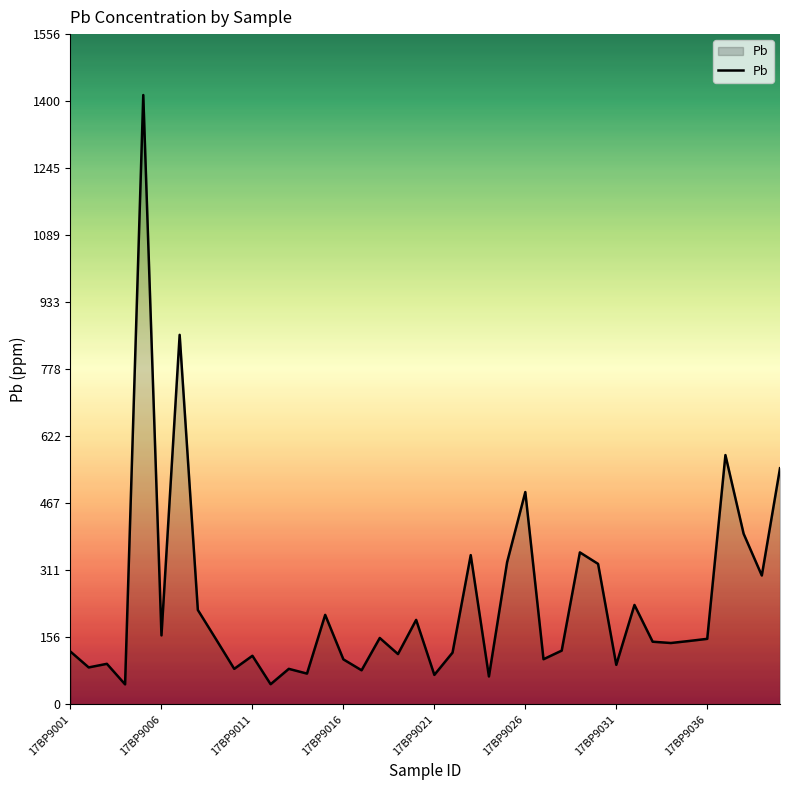

What is the greatest value displayed?

1414.3